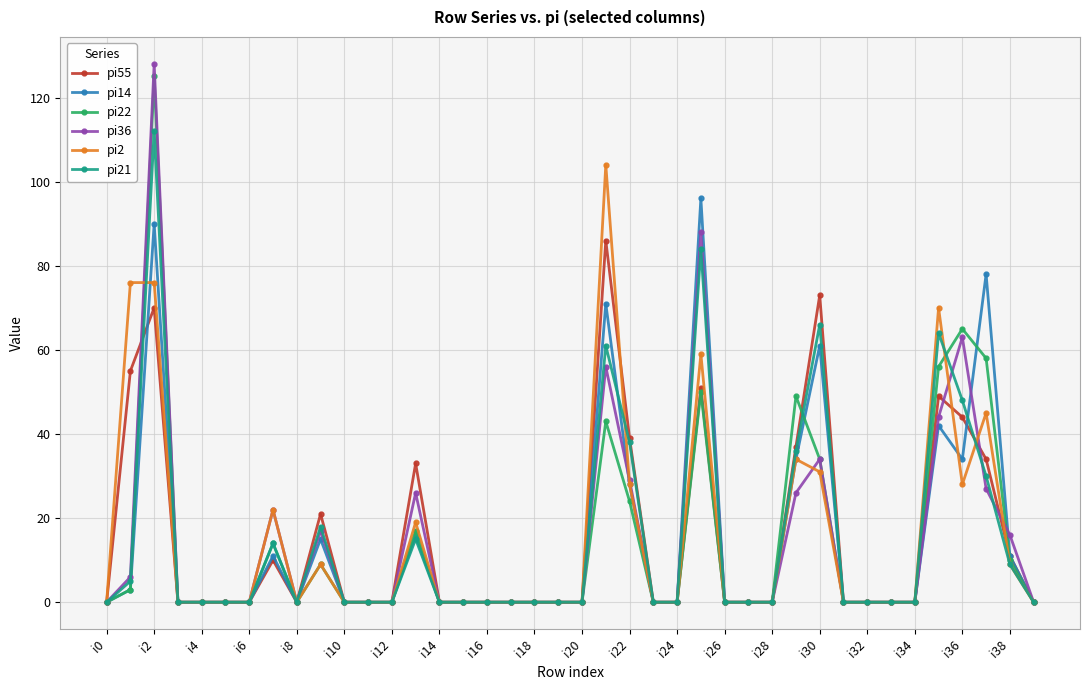

Which series has the largest range (max minus min)?

pi36